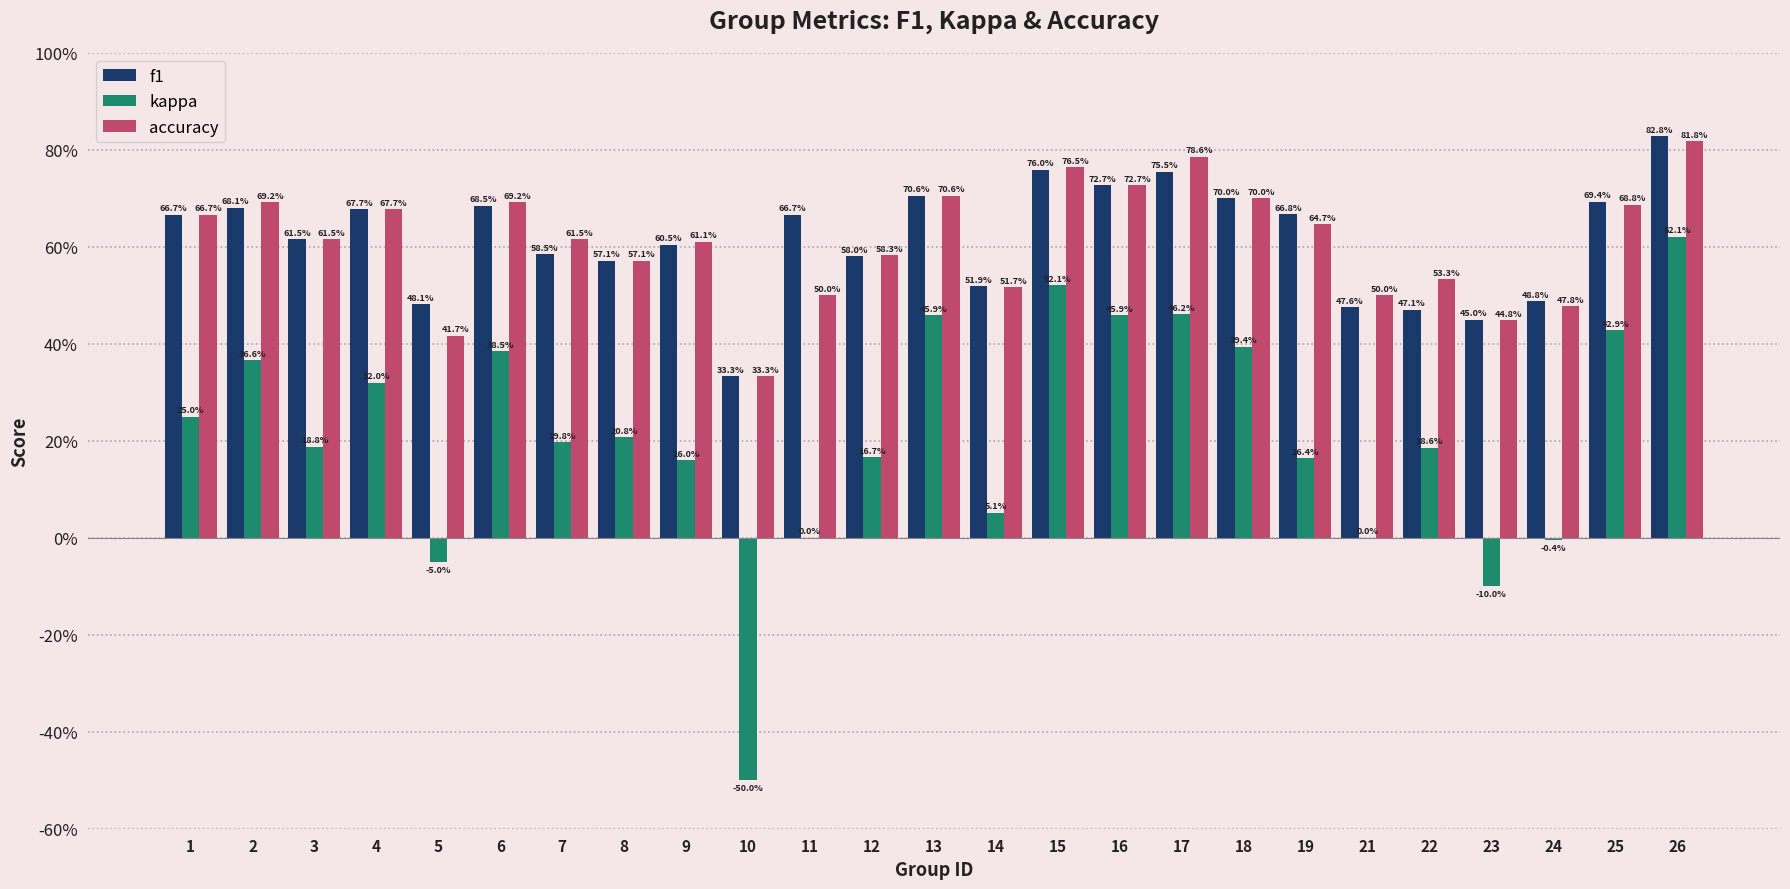

What is the minimum value for kappa?

-0.5